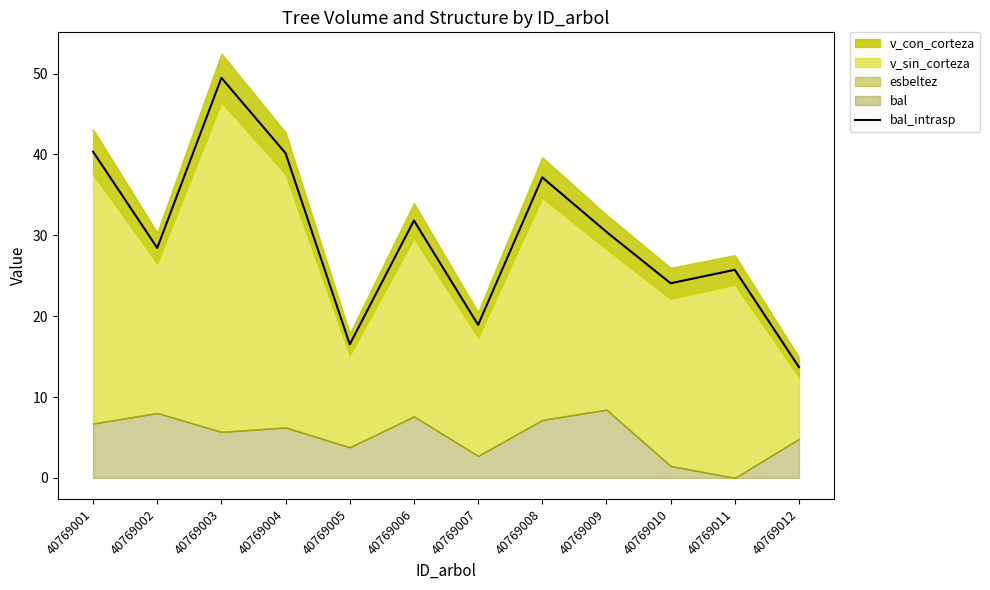

True or false: the data shows 18.9 at 40769007.

True